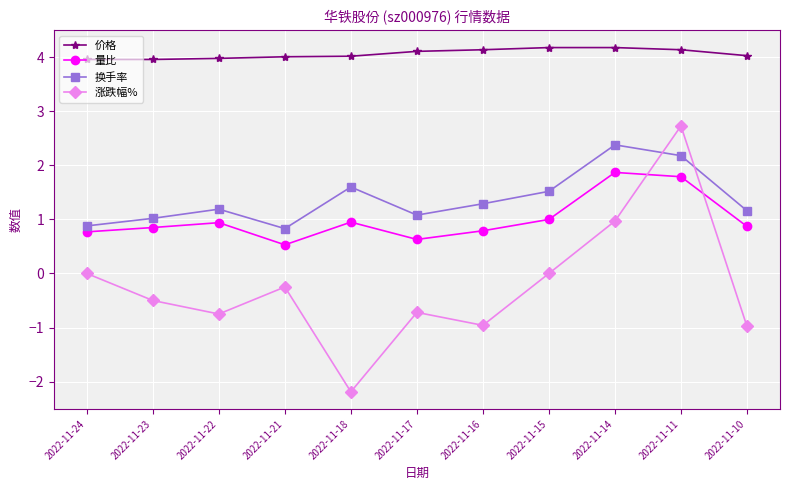

What is the sum of all 量比 values?

11.0